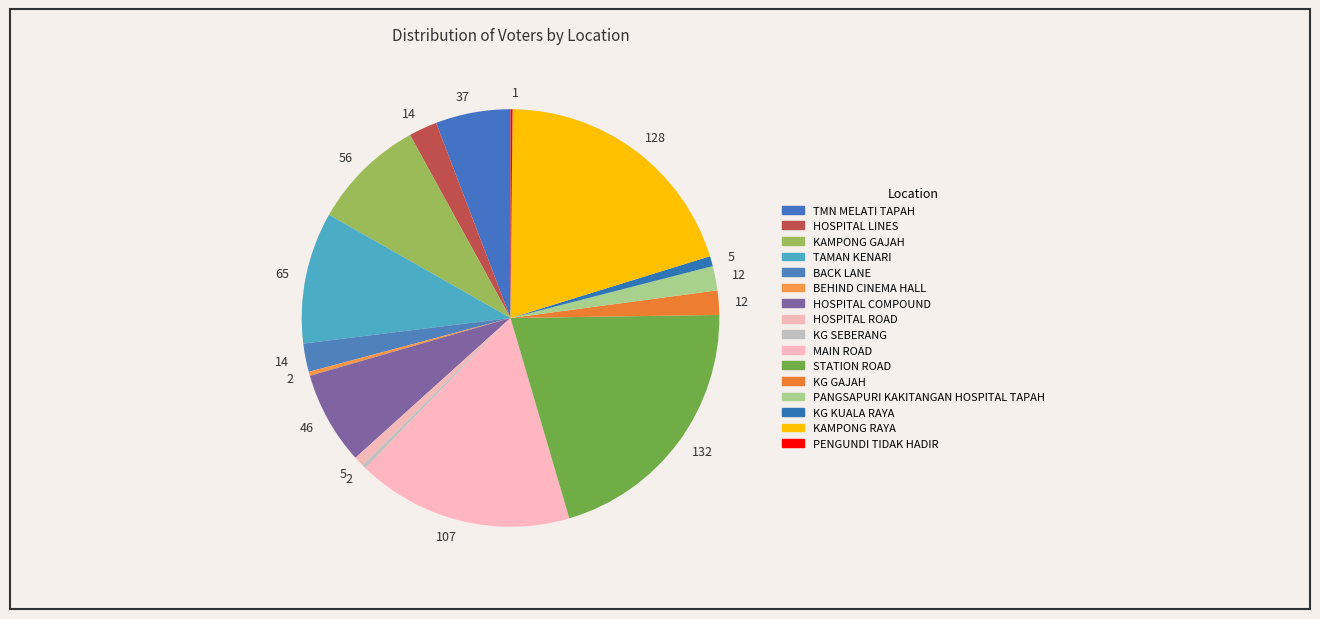

Count the number of slices in the pie.

16